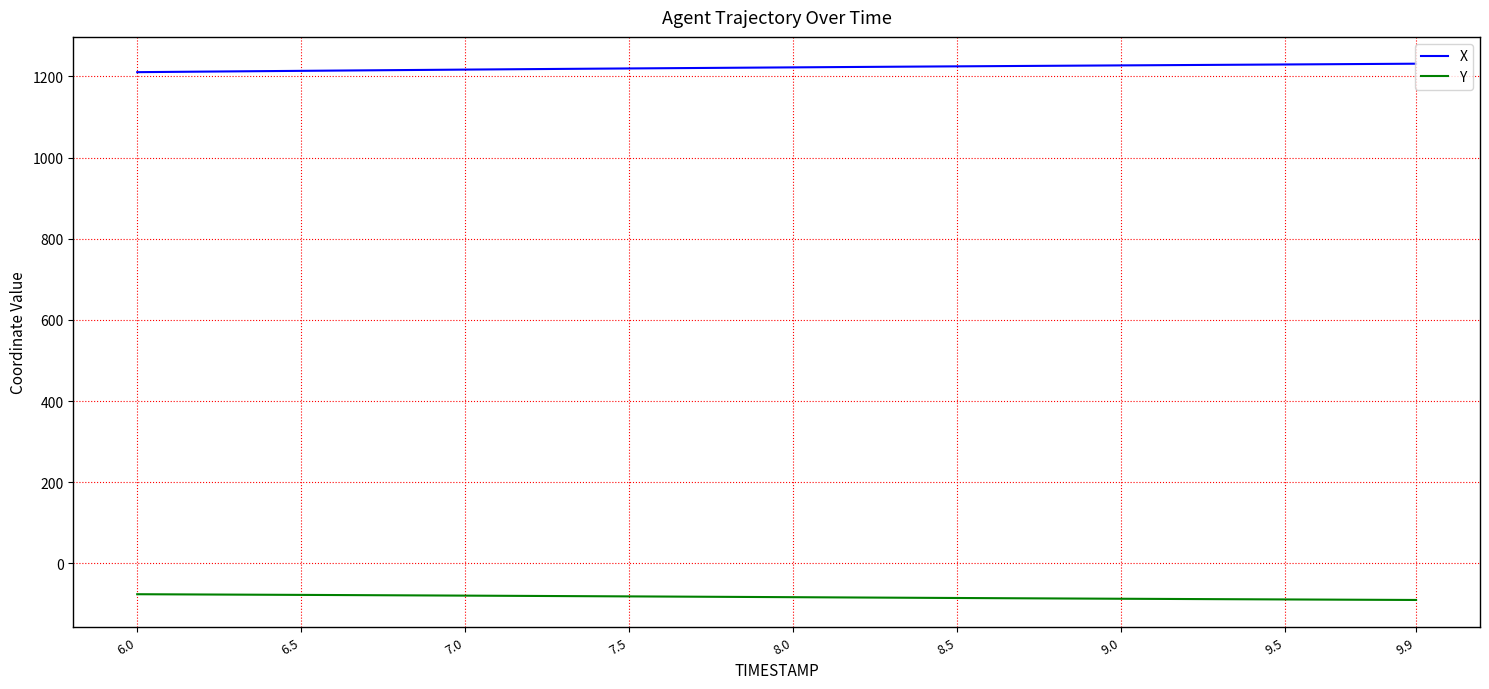

What is the minimum value shown in the chart?

-89.9